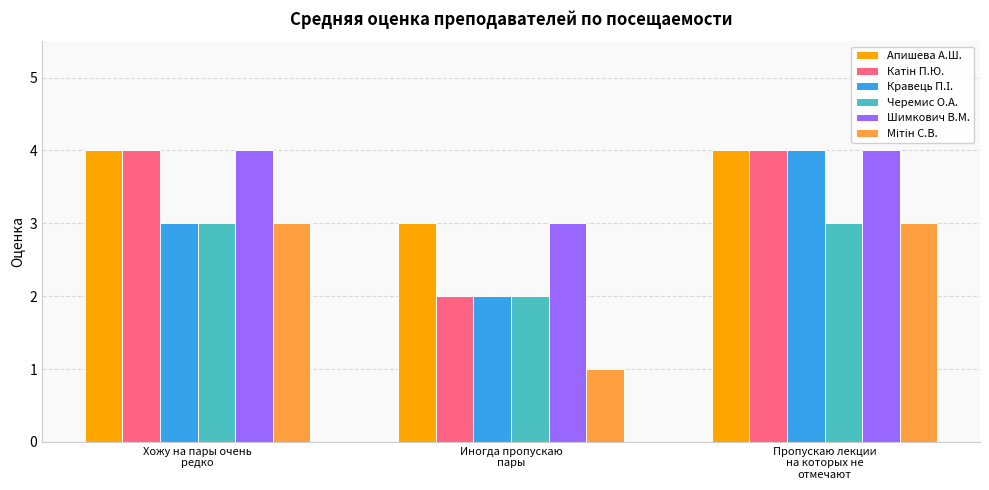

What is the sum of all Шимкович В.М. values?

11